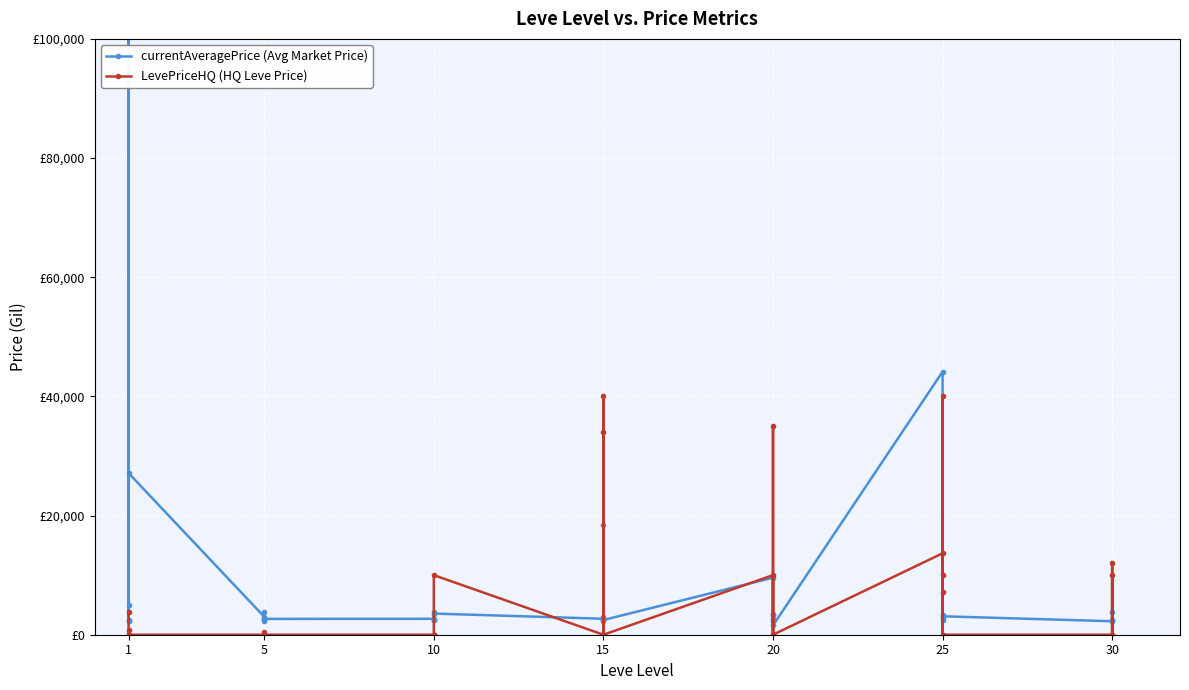

At which category does LevePriceHQ (HQ Leve Price) reach its first local valley?

1